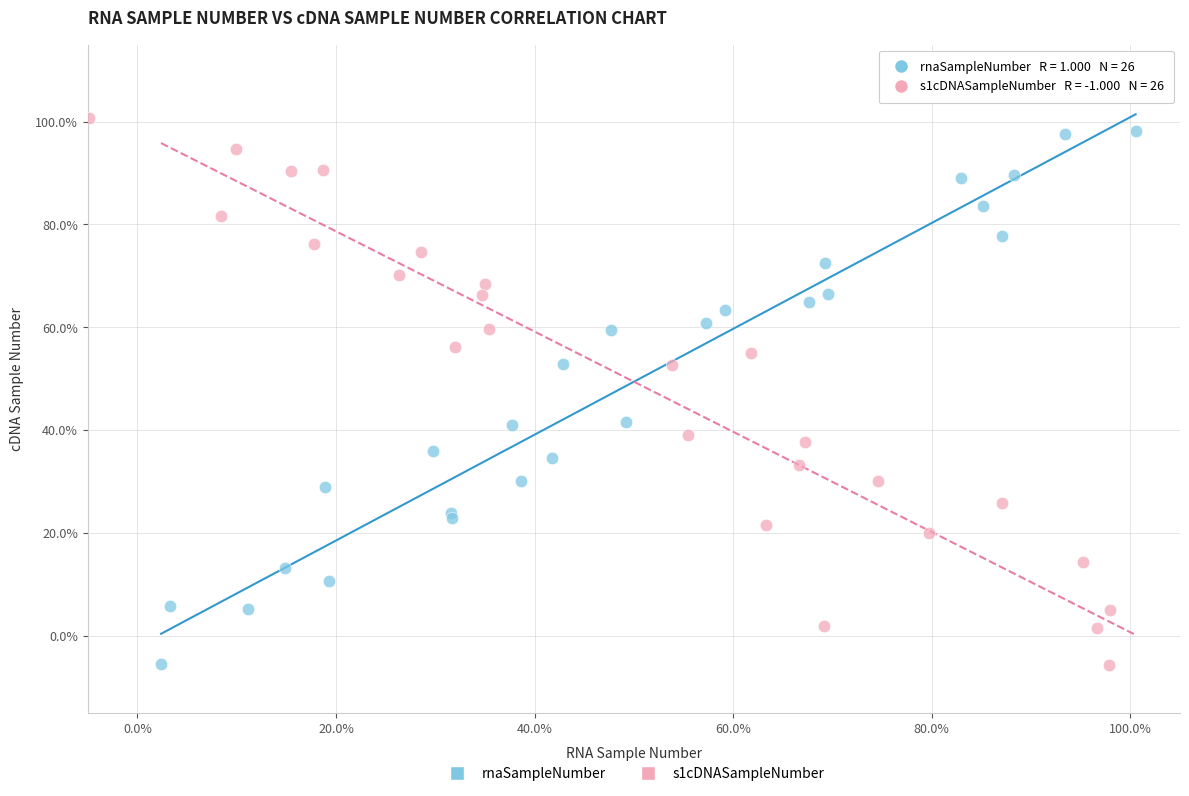

Which series contains the highest Y value?

s1cDNASampleNumber